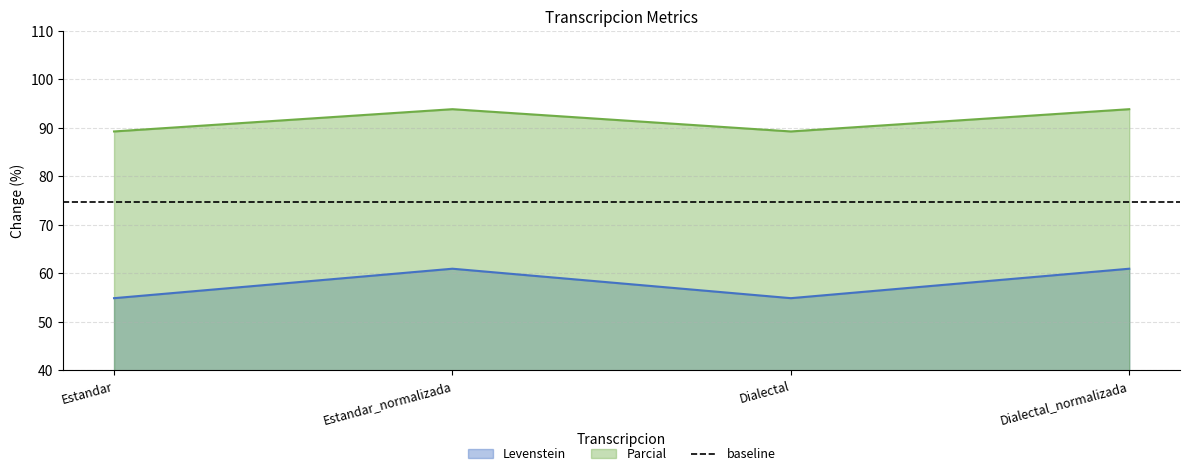

Count the number of data series in this chart.

2